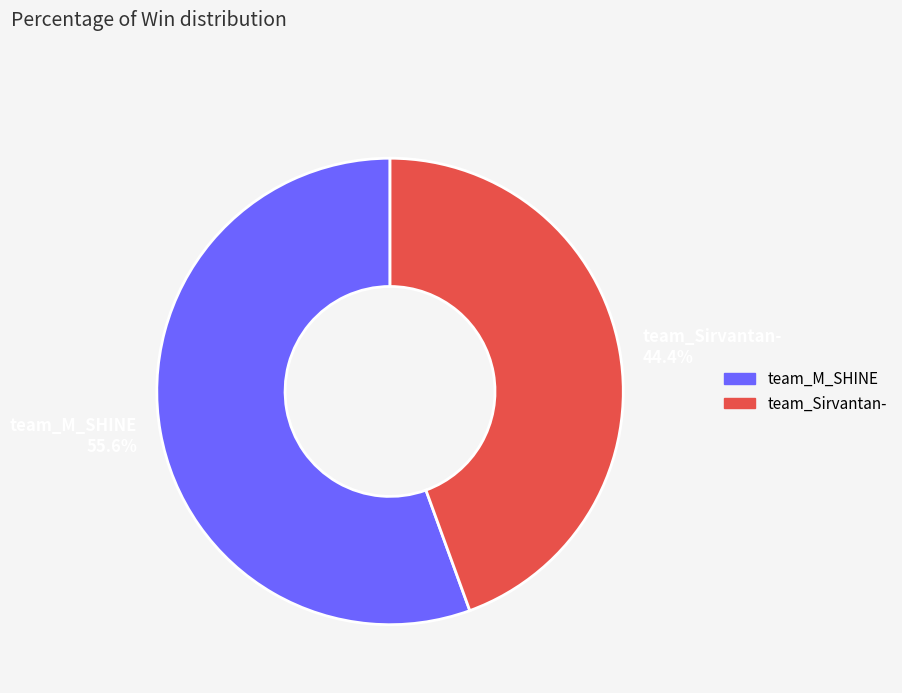

How much of the chart is everything except team_M_SHINE?

44.4%